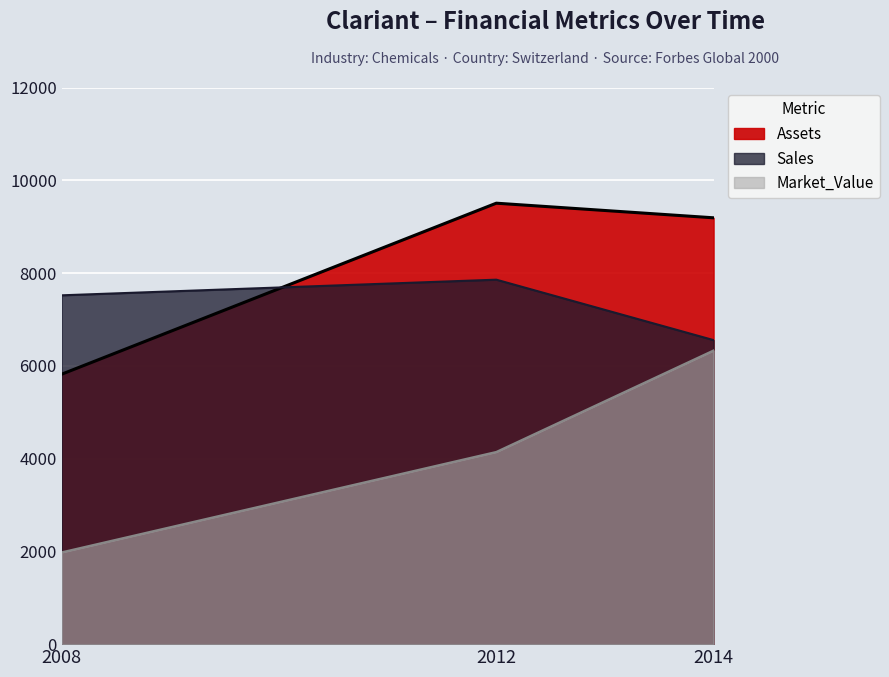

Which has a higher value, 2014 or 2012?

2012